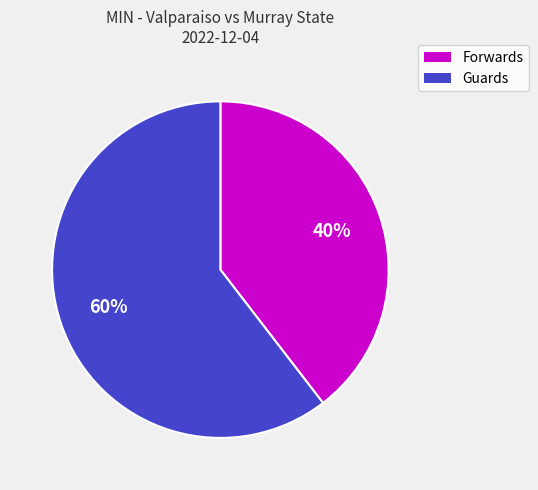

Count the number of slices in the pie.

2